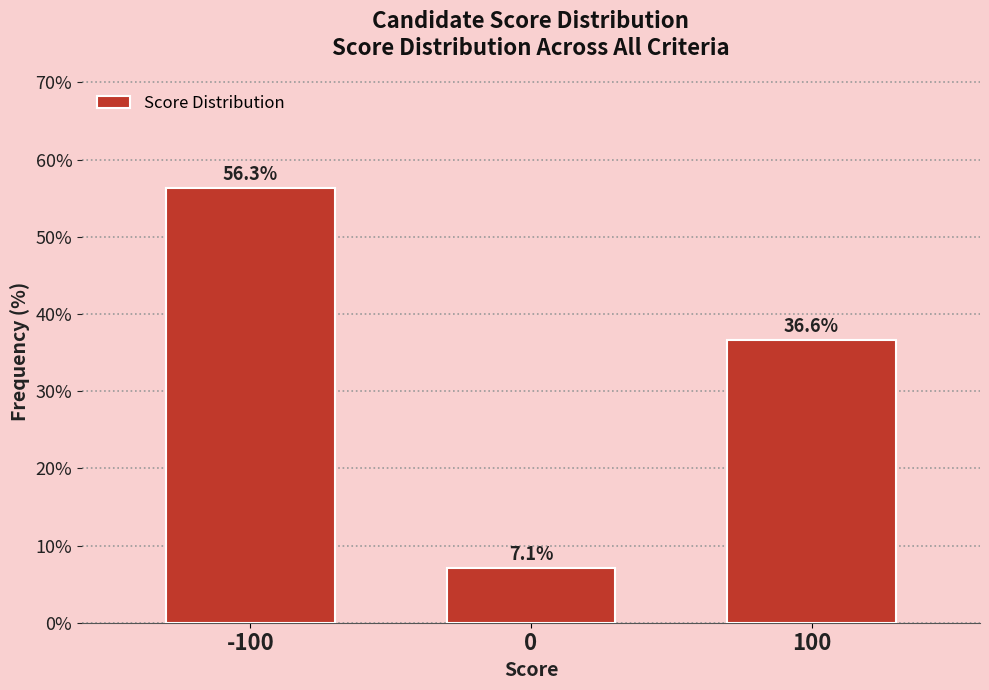

Reading left to right, transcribe all the data shown in this chart.

-100=56.3	0=7.1	100=36.6